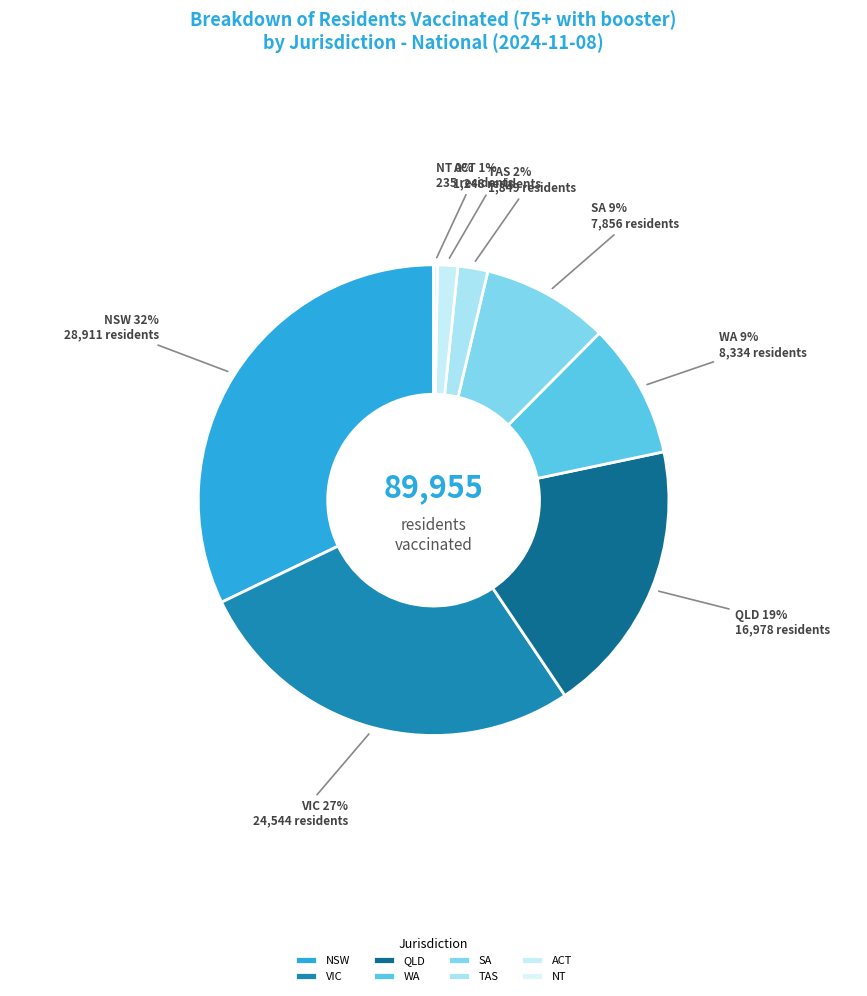

Do QLD and ACT together represent more than half of the pie?

No